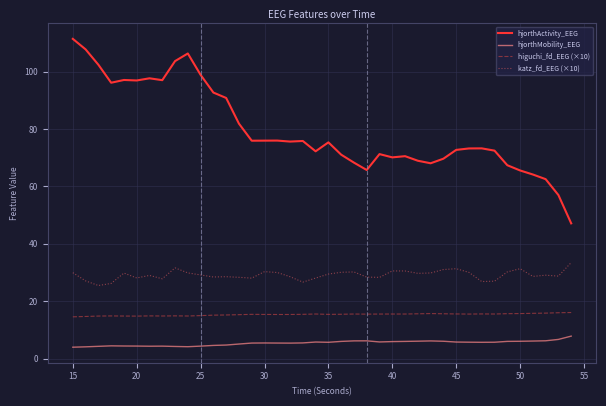

What is the difference between the maximum and minimum values in the hjorthActivity_EEG series?

64.3